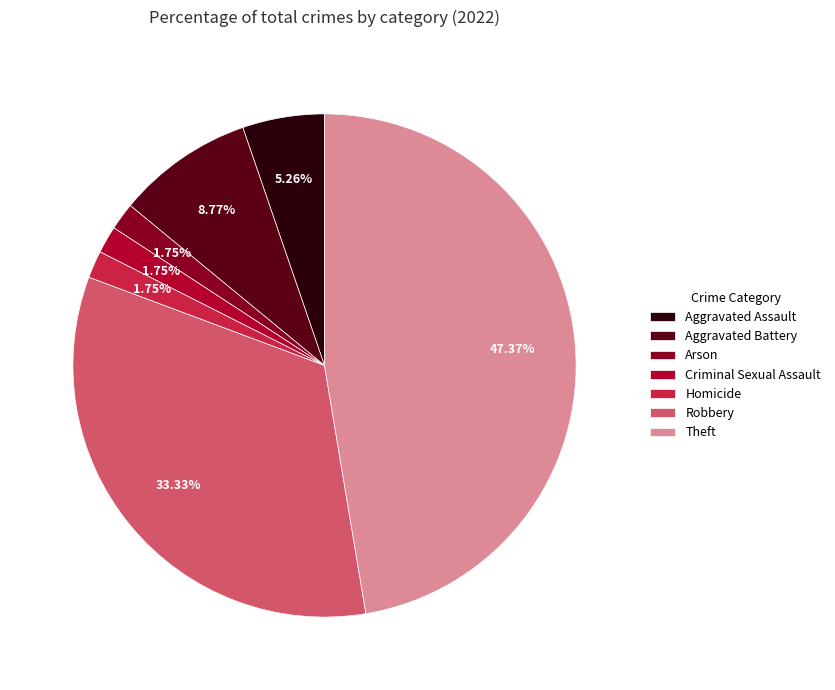

How many slices are in this pie chart?

7